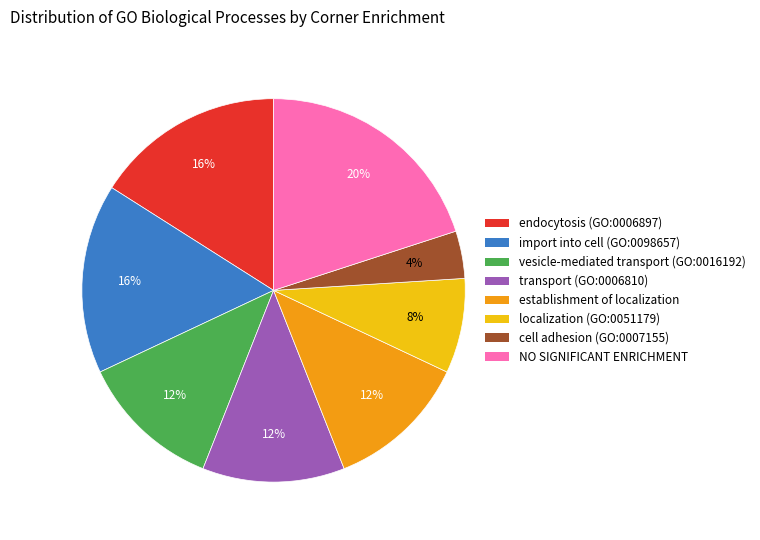

Is it true that NO SIGNIFICANT ENRICHMENT is 29% of the pie?

False